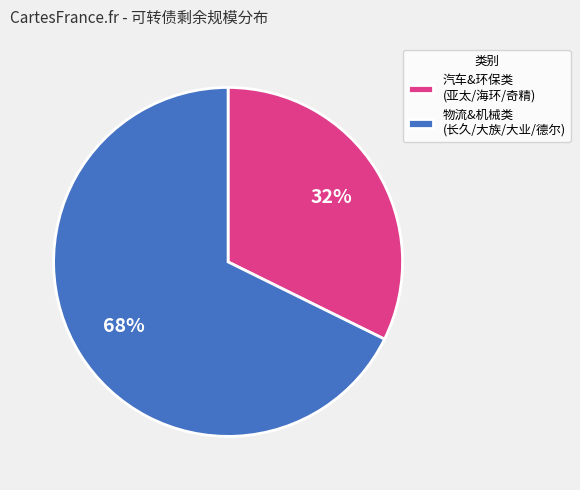

What is the largest slice in the pie chart?

物流&机械类 (长久/大族/大业/德尔)